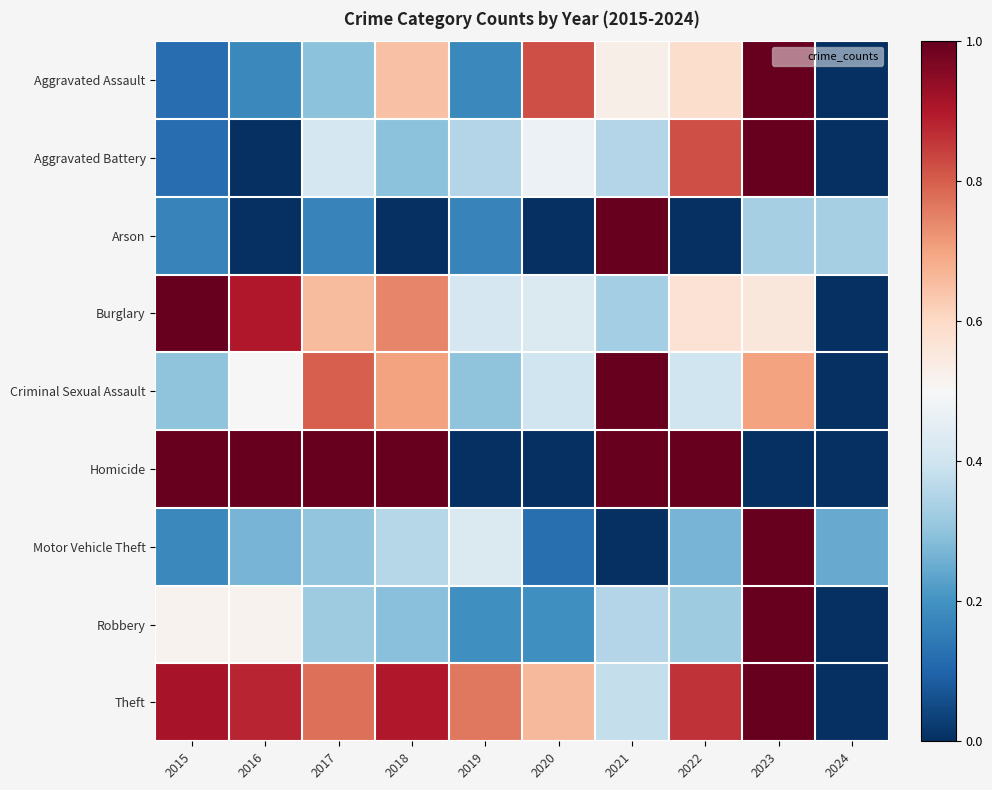

What is the difference between the highest and lowest values at 2024?

0.3